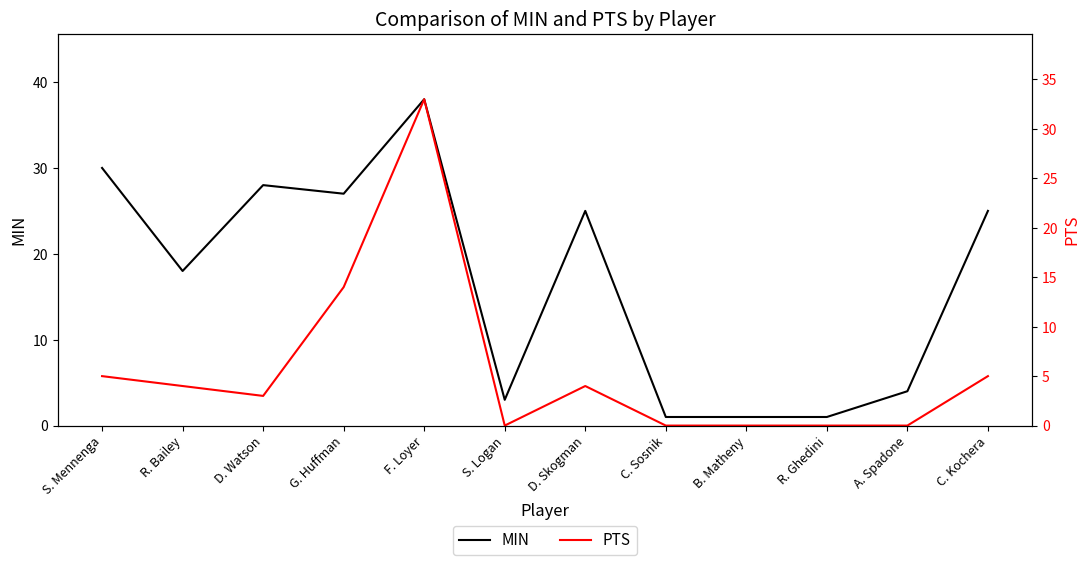

What is the difference between the PTS values at S. Logan and F. Loyer?

33